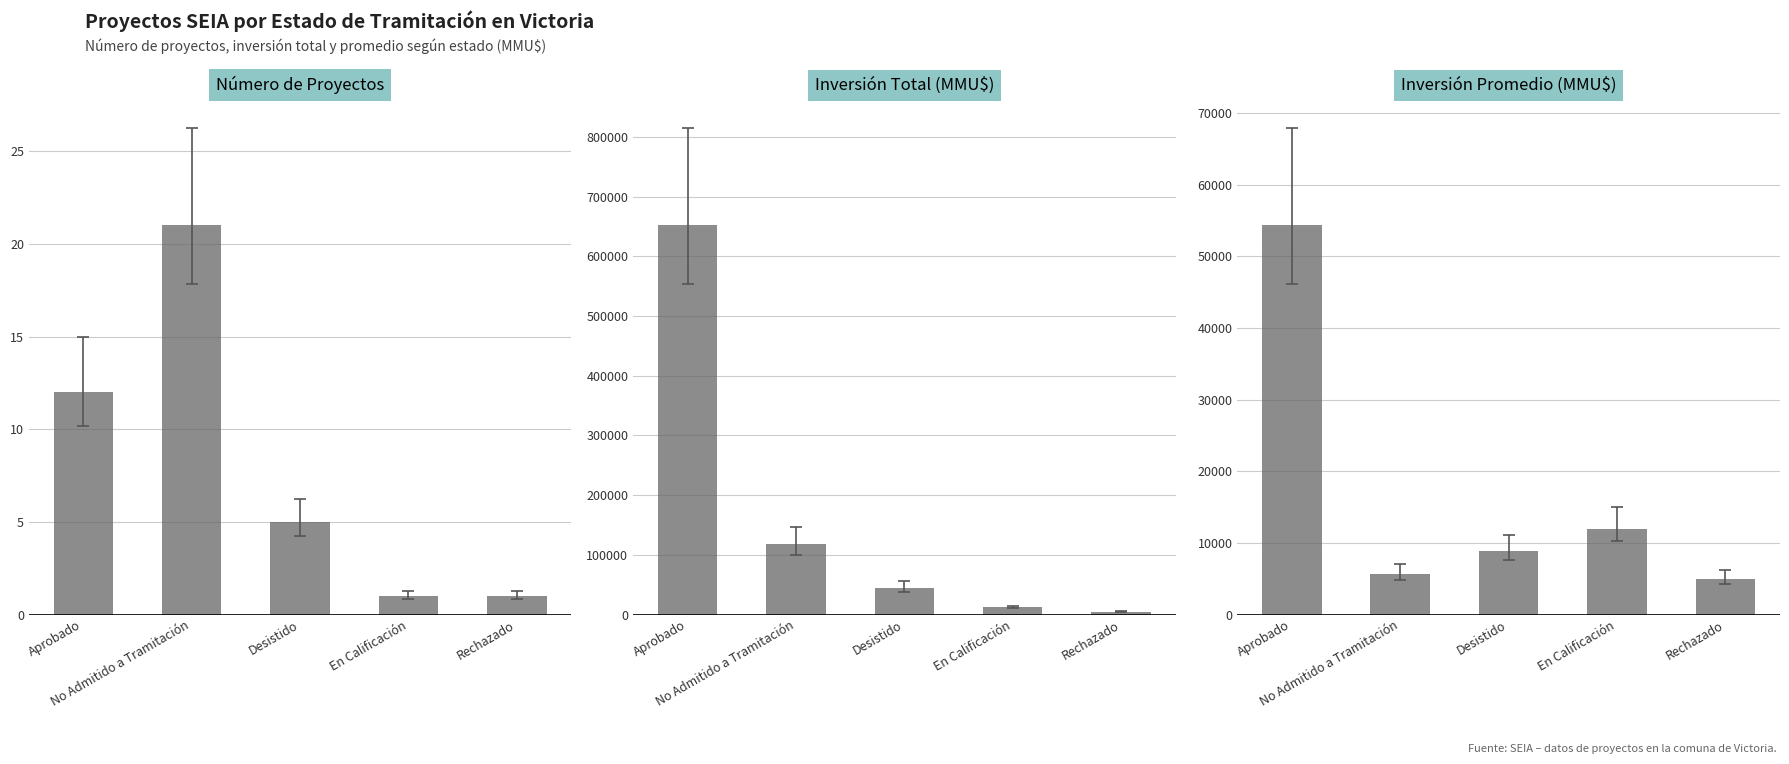

Which series has the largest total across all categories?

Inversión Total (MMU$)